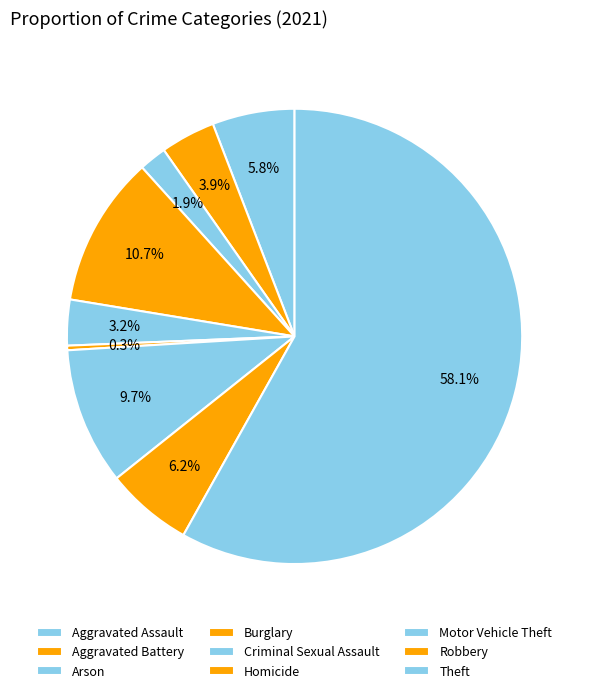

To the nearest percent, what is the average slice percentage?

11%